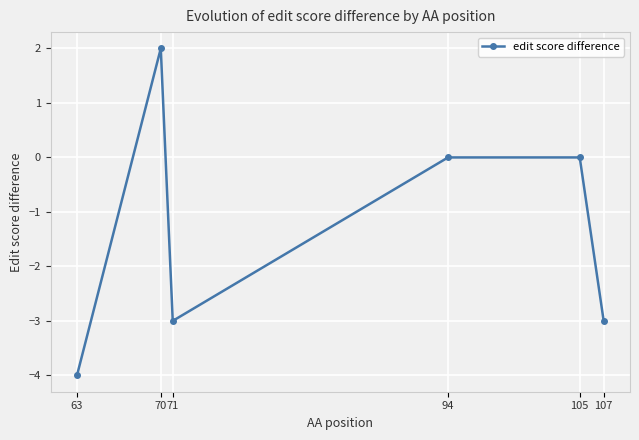

What is the value of the 6th point from the left?

-3